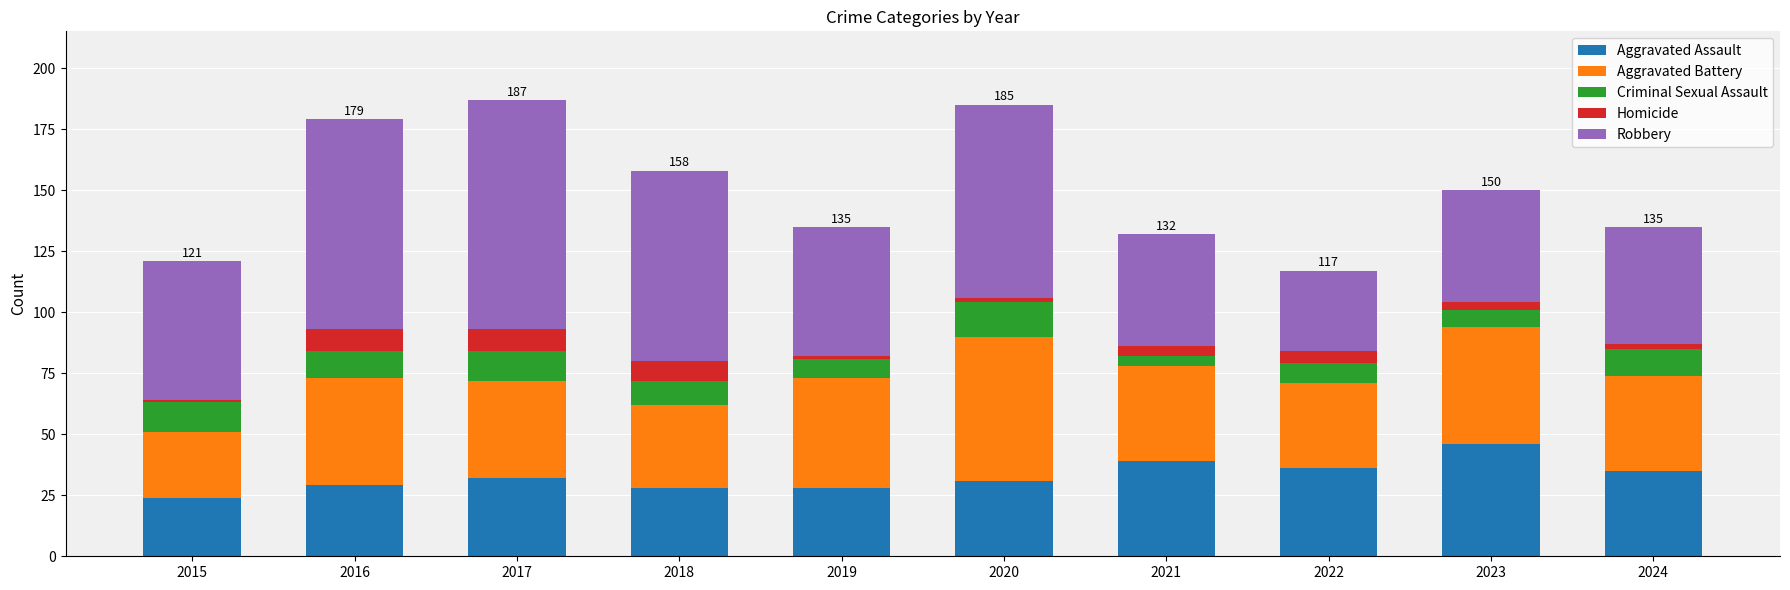

The Aggravated Assault series shows 28 at 2018. True or false?

True